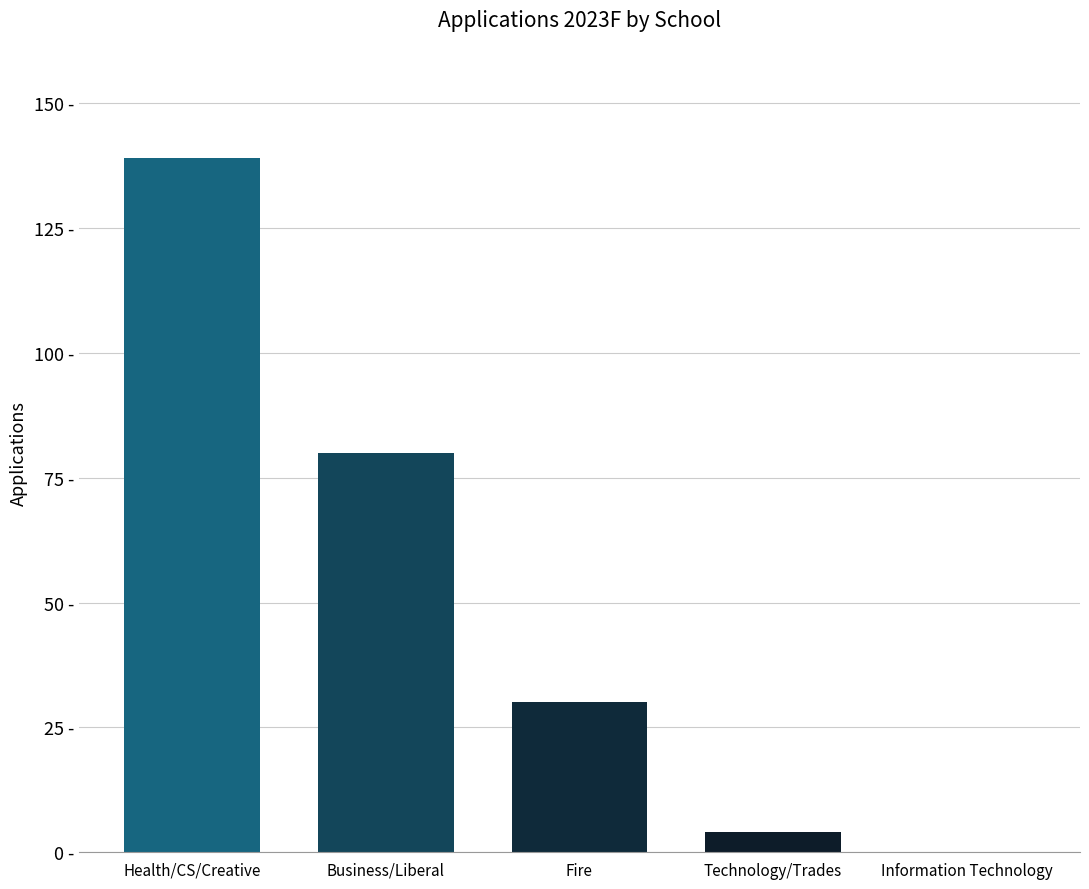

What is the sum of the values at Technology/Trades and Fire?

34